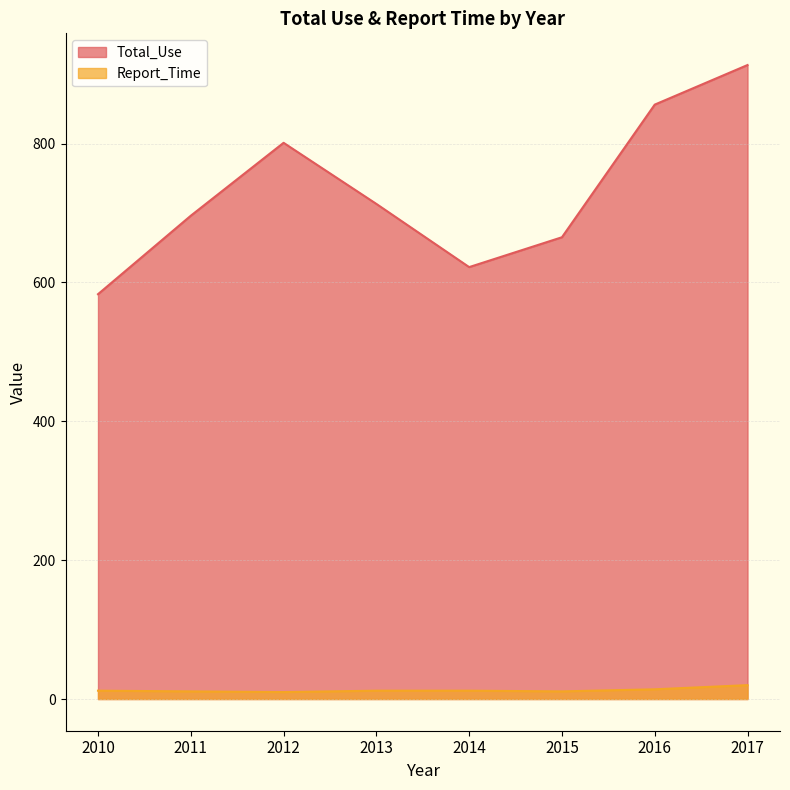

True or false: Total_Use and Report_Time intersect in this chart.

False